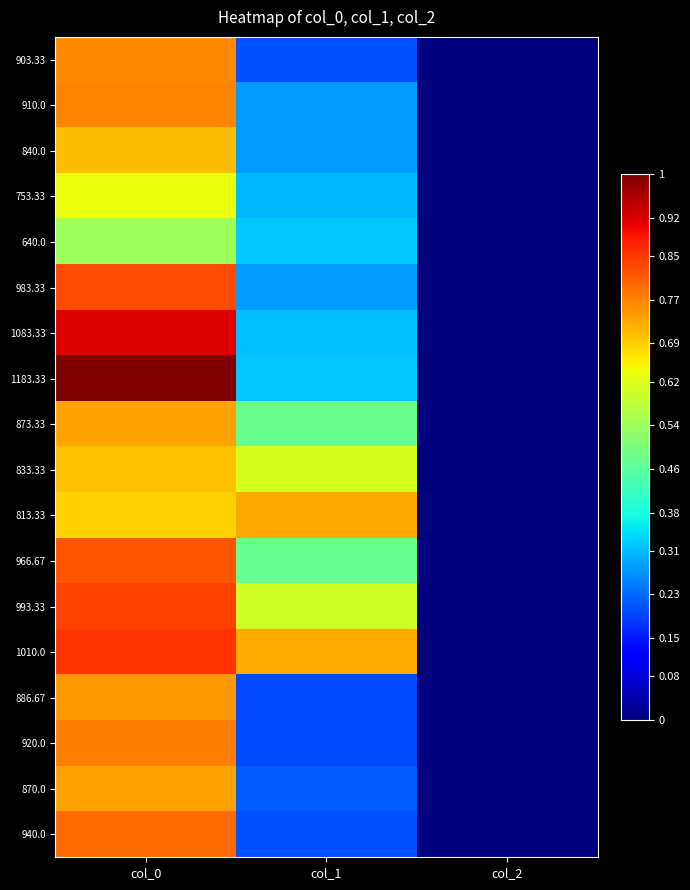

Reading right to left, what are all the values shown in this chart?

903.33: col_2=0.0	col_1=0.2	col_0=0.8
910.0: col_2=0.0	col_1=0.3	col_0=0.8
840.0: col_2=0.0	col_1=0.3	col_0=0.7
753.33: col_2=0.0	col_1=0.3	col_0=0.6
640.0: col_2=0.0	col_1=0.3	col_0=0.5
983.33: col_2=0.0	col_1=0.3	col_0=0.8
1083.33: col_2=0.0	col_1=0.3	col_0=0.9
1183.33: col_2=0.0	col_1=0.3	col_0=1.0
873.33: col_2=0.0	col_1=0.5	col_0=0.7
833.33: col_2=0.0	col_1=0.6	col_0=0.7
813.33: col_2=0.0	col_1=0.7	col_0=0.7
966.67: col_2=0.0	col_1=0.5	col_0=0.8
993.33: col_2=0.0	col_1=0.6	col_0=0.8
1010.0: col_2=0.0	col_1=0.7	col_0=0.9
886.67: col_2=0.0	col_1=0.2	col_0=0.7
920.0: col_2=0.0	col_1=0.2	col_0=0.8
870.0: col_2=0.0	col_1=0.2	col_0=0.7
940.0: col_2=0.0	col_1=0.2	col_0=0.8